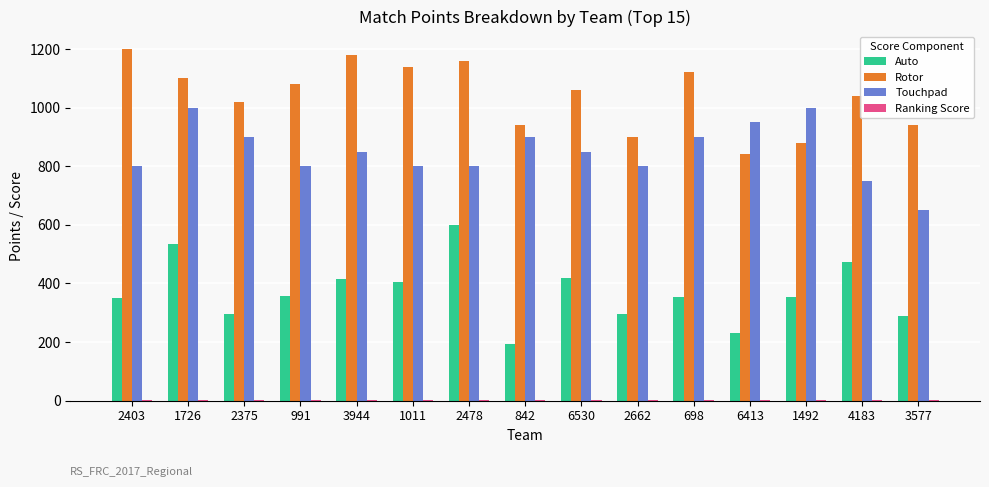

Which series has the largest total across all categories?

Rotor